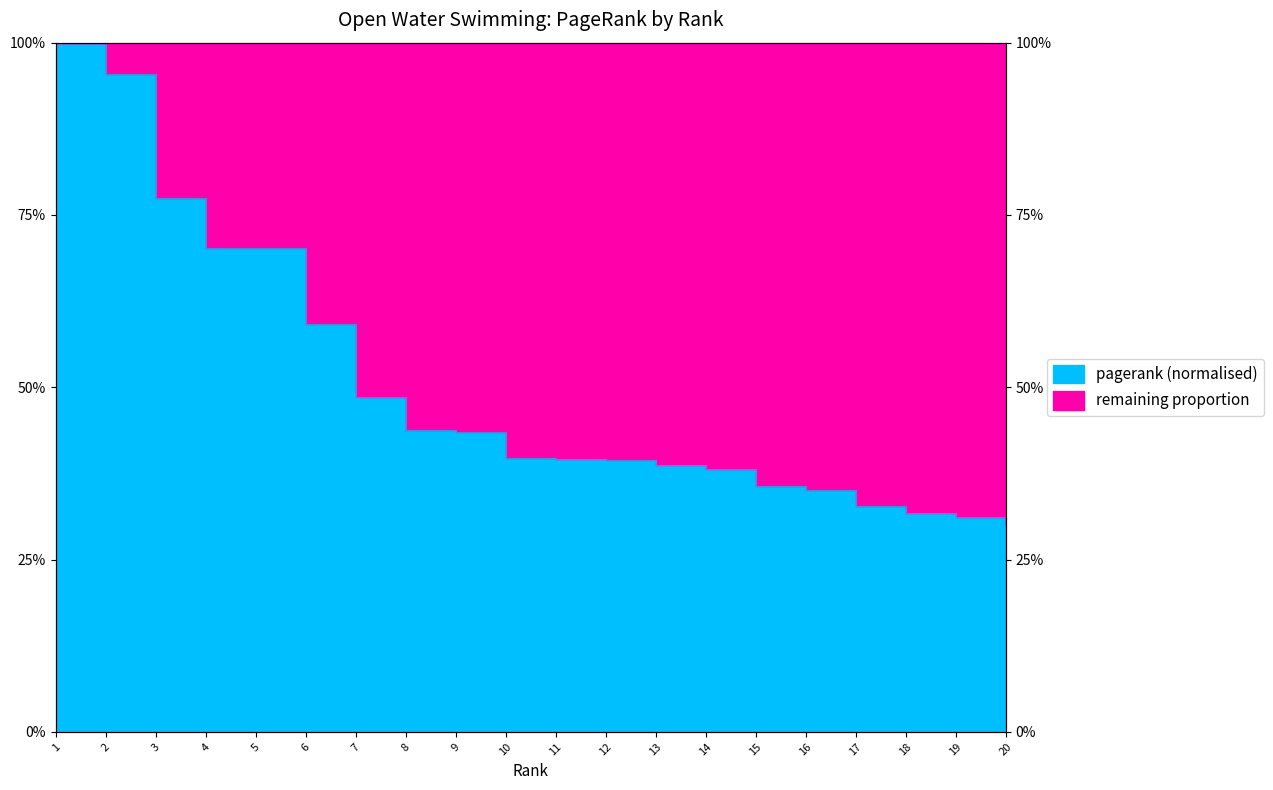

How many lines are shown in the chart?

1